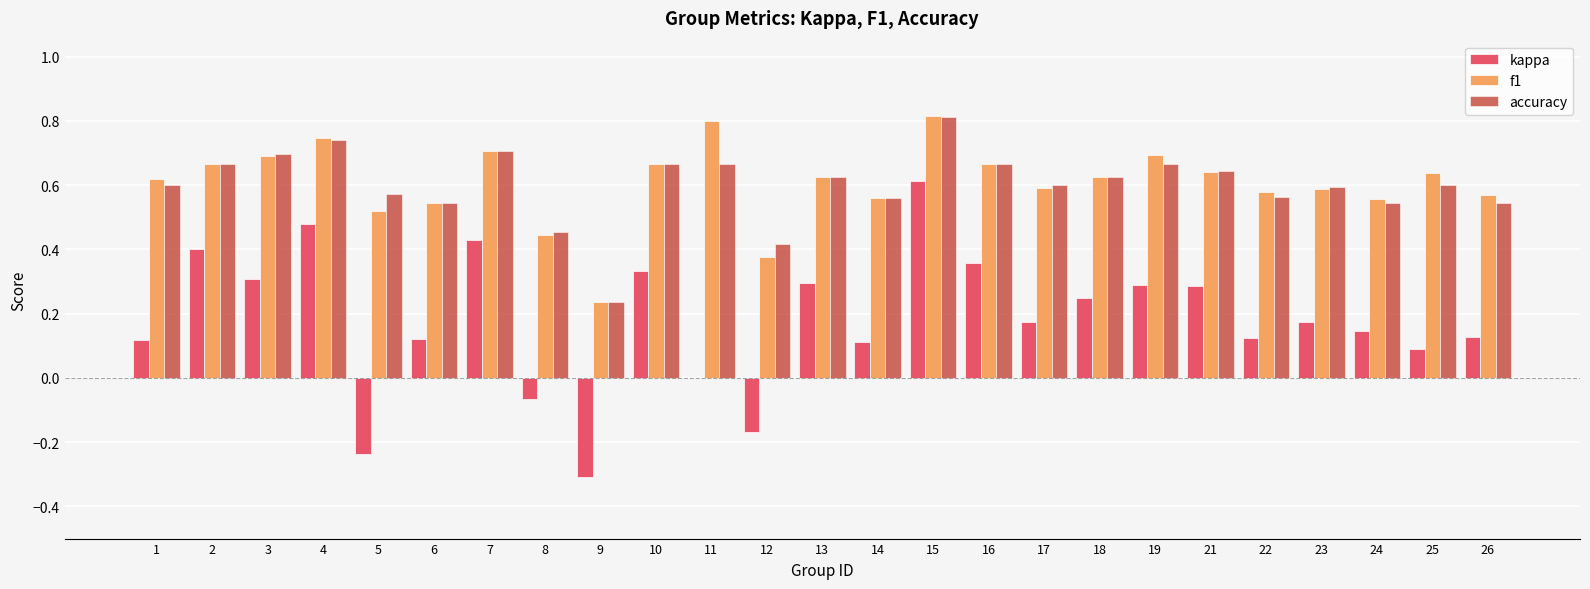

What is the sum of all f1 values?

15.2